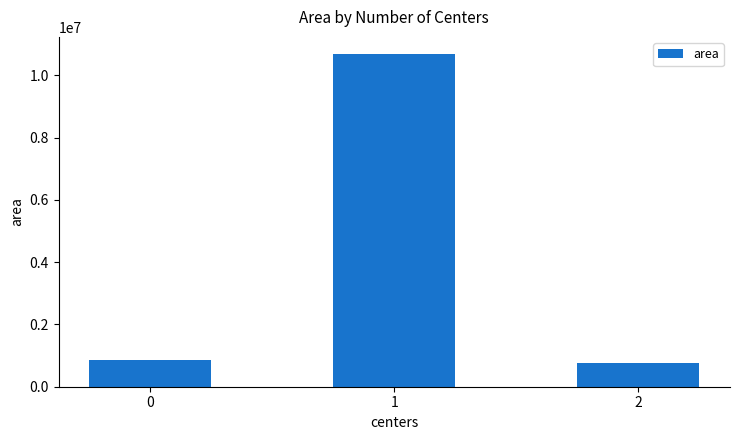

What is the difference between the maximum and minimum values?

9931875